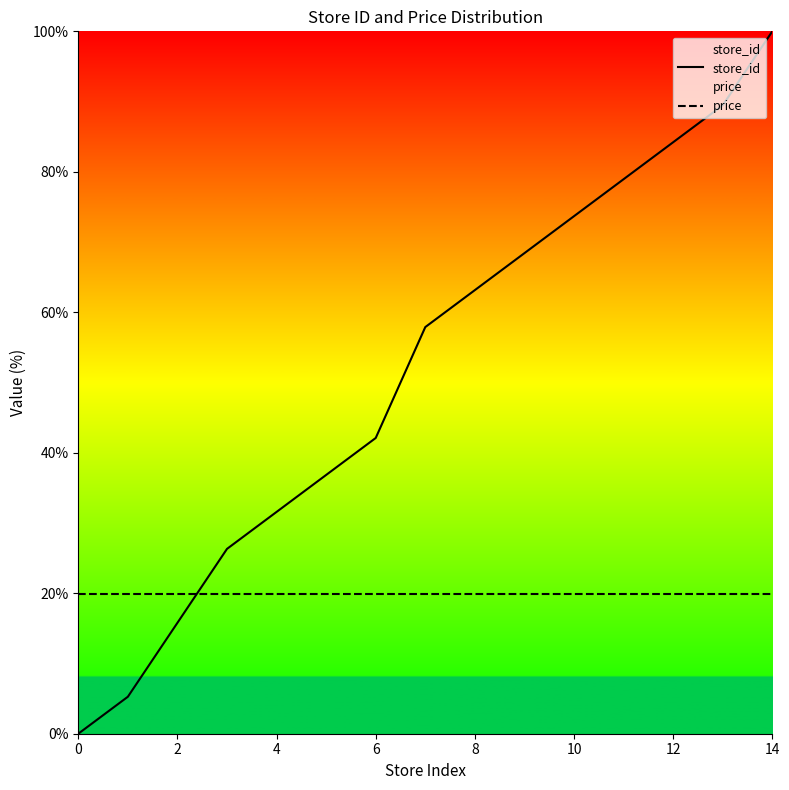

The value of price at 10 is 19.9. True or false?

True